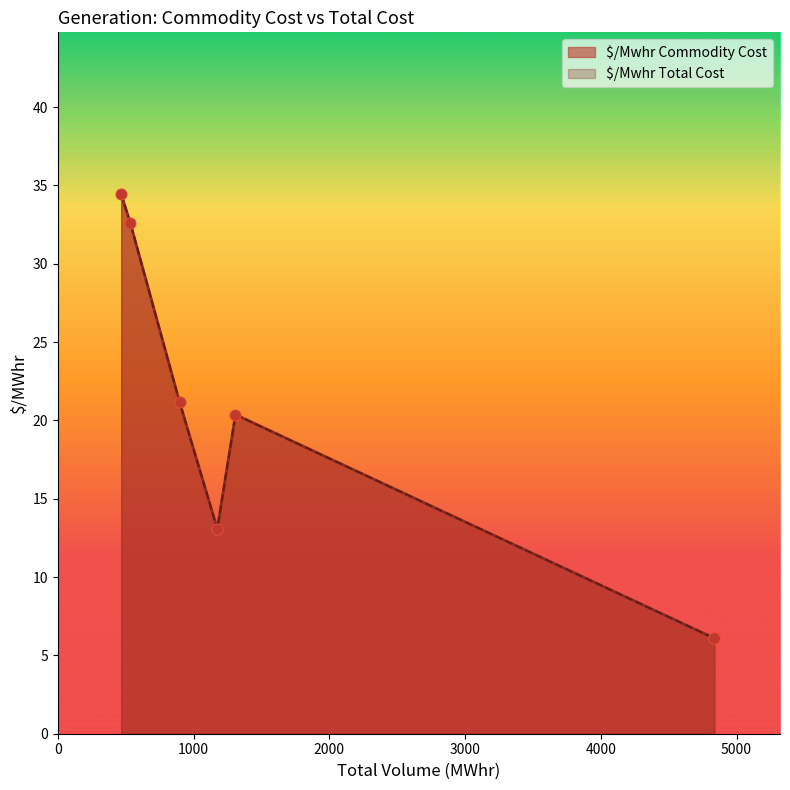

At how many categories does at least one series exceed 20?

4